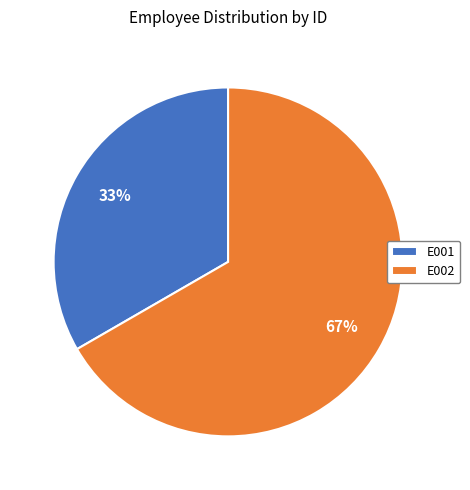

Does E002 account for over 50% of the chart?

Yes